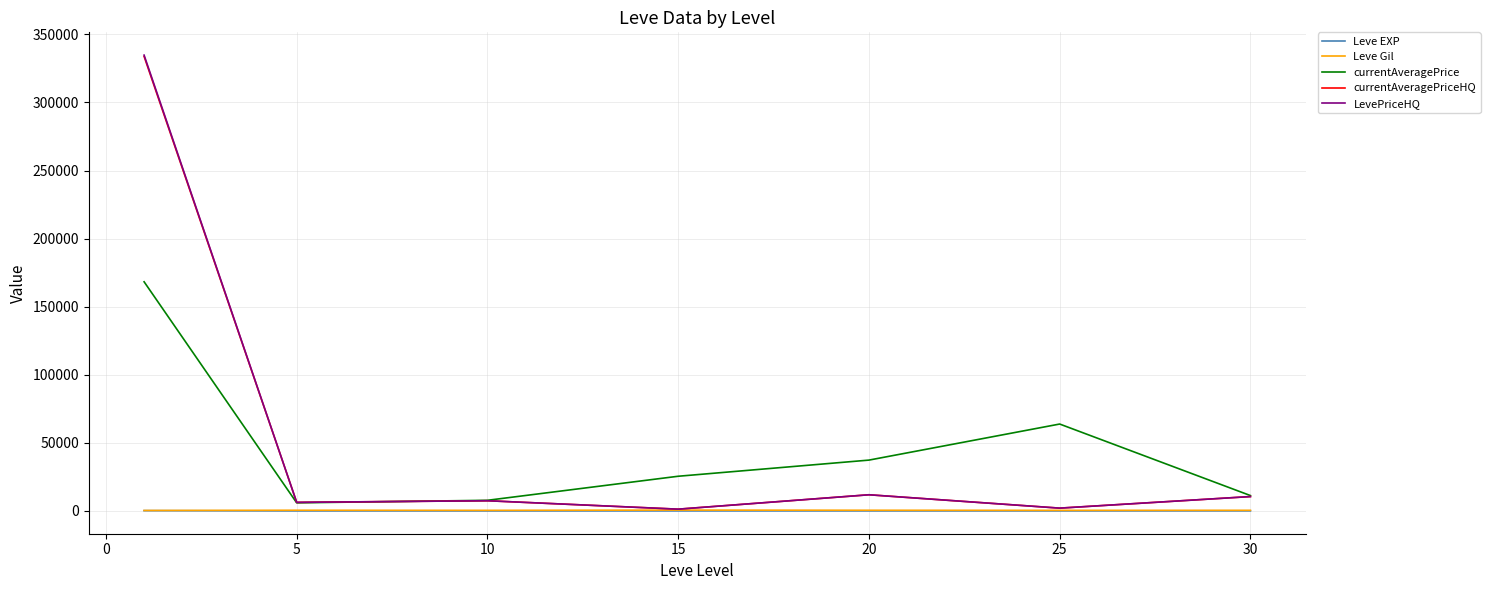

Does the chart display data point markers on the line(s)?

No